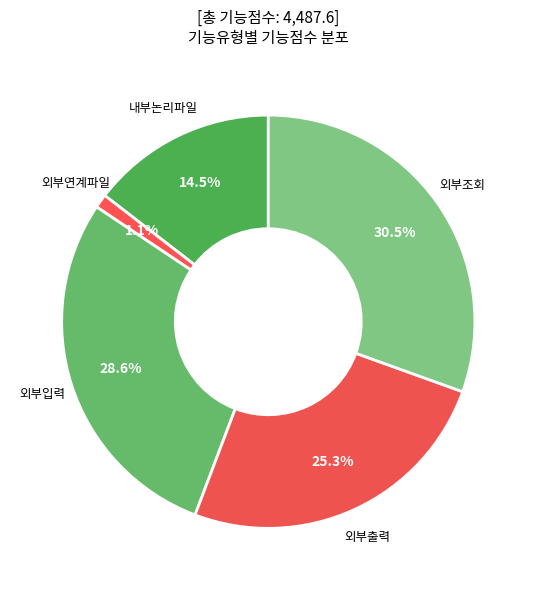

Approximately how many times larger is the value at 내부논리파일 compared to 외부출력?

0.6